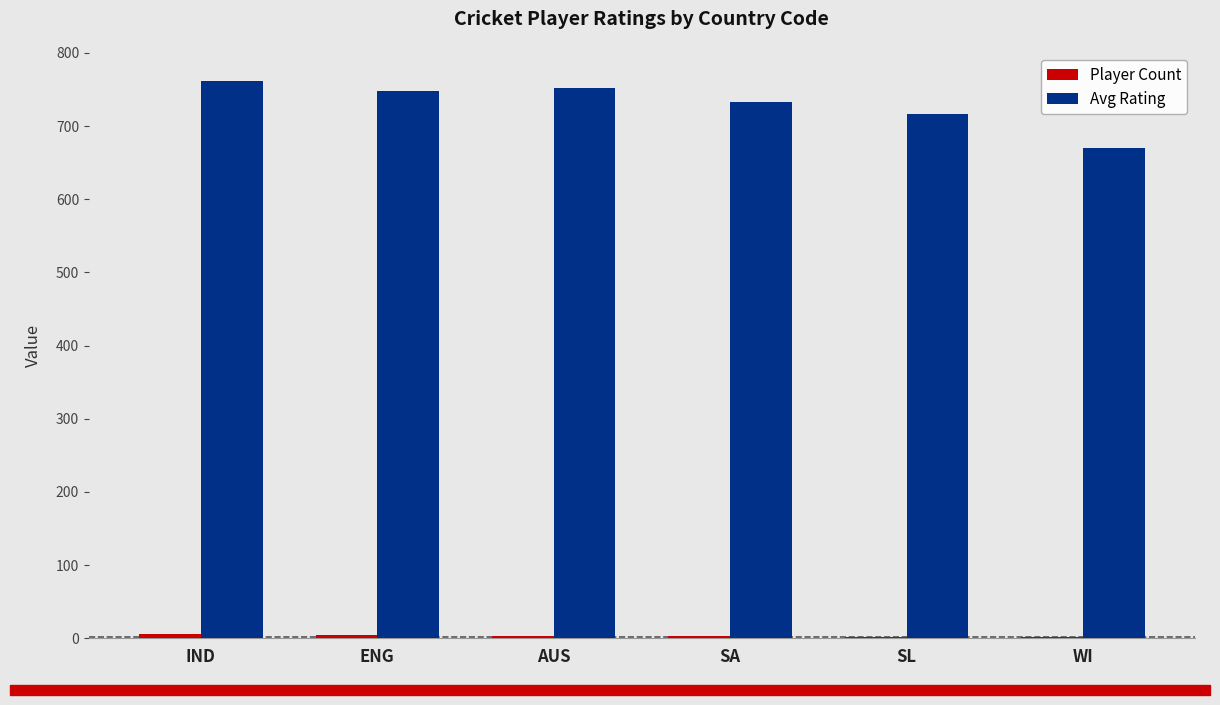

What is the sum of all Avg Rating values?

4381